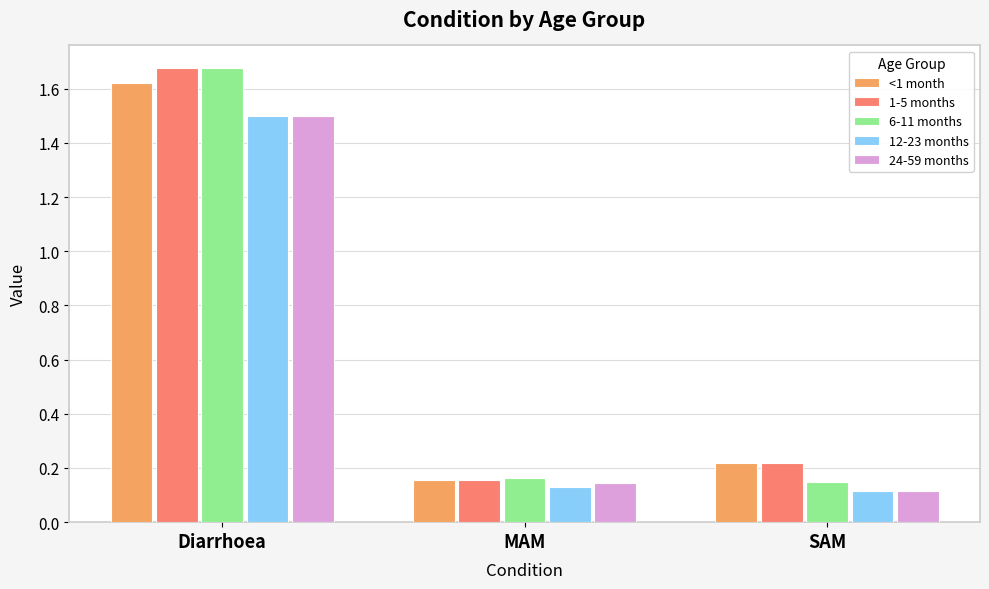

Which series changed the most between Diarrhoea and SAM?

6-11 months